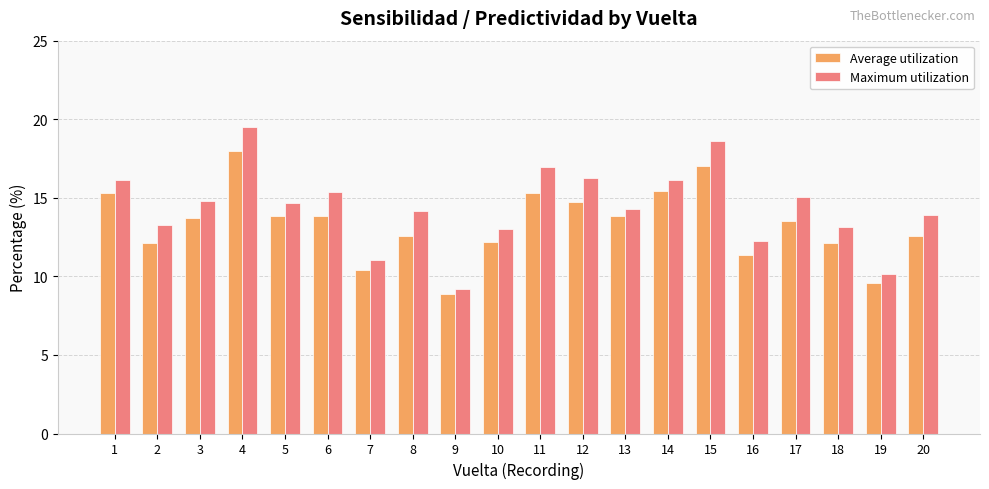

Which series has the widest spread of values?

Maximum utilization